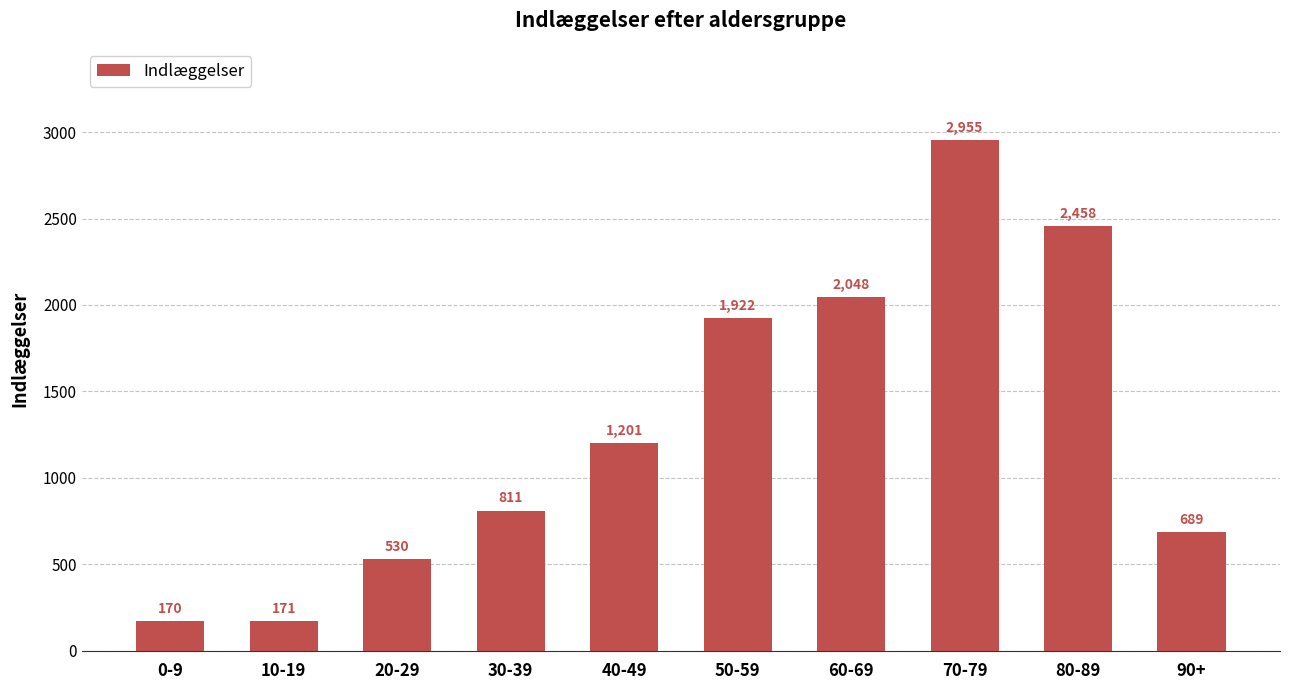

What is the label of the 4th bar from the right?

60-69